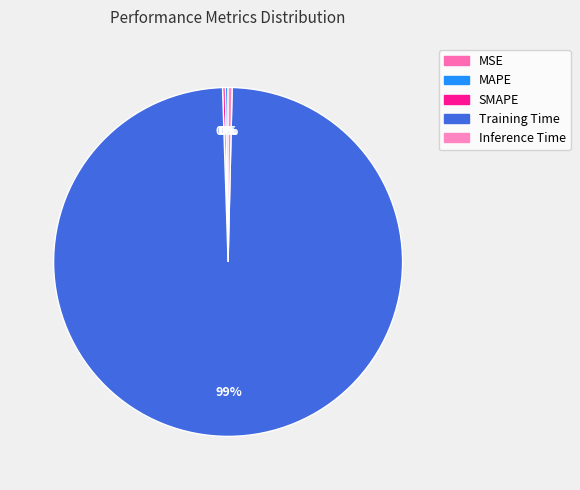

Which has a higher value, SMAPE or Inference Time?

Inference Time